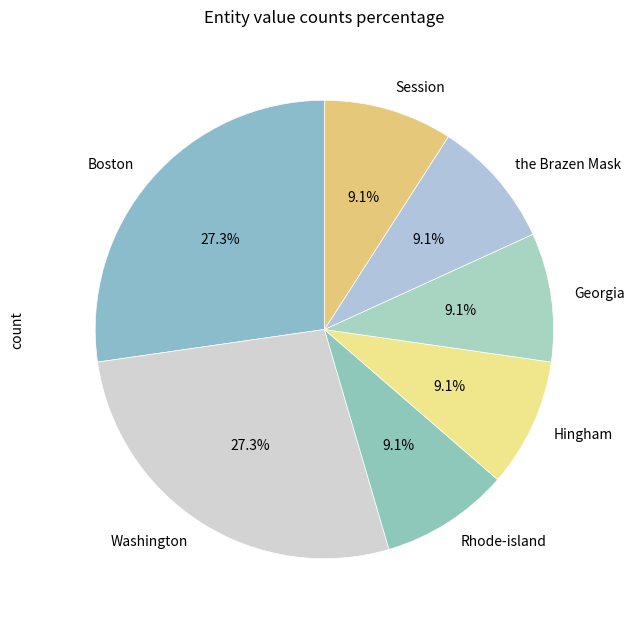

Does Hingham account for over 50% of the chart?

No